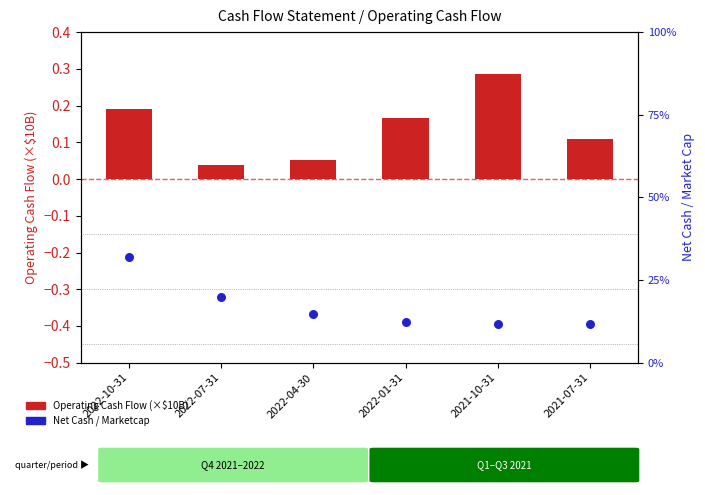

Which series contains the lowest Y value?

Operating Cash Flow (×10B)